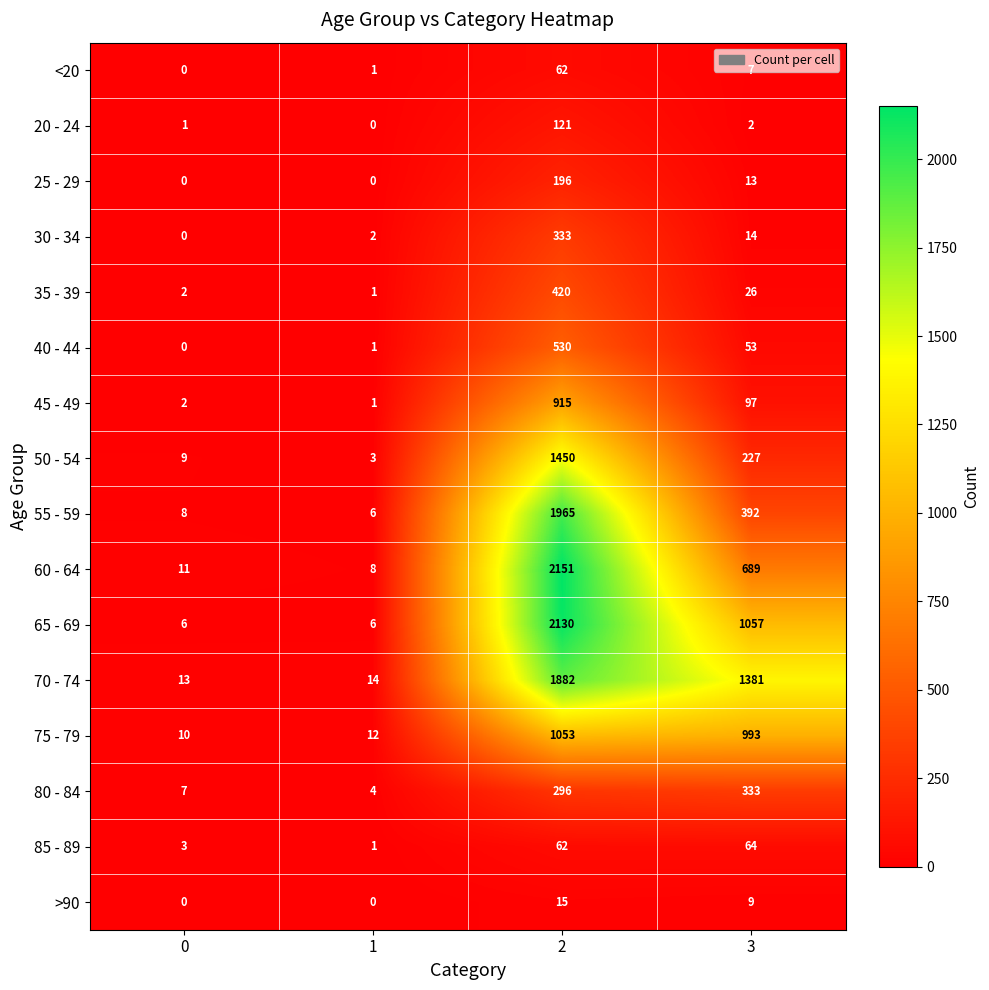

List the labels in order of 55 - 59 value, smallest first.

1, 0, 3, 2